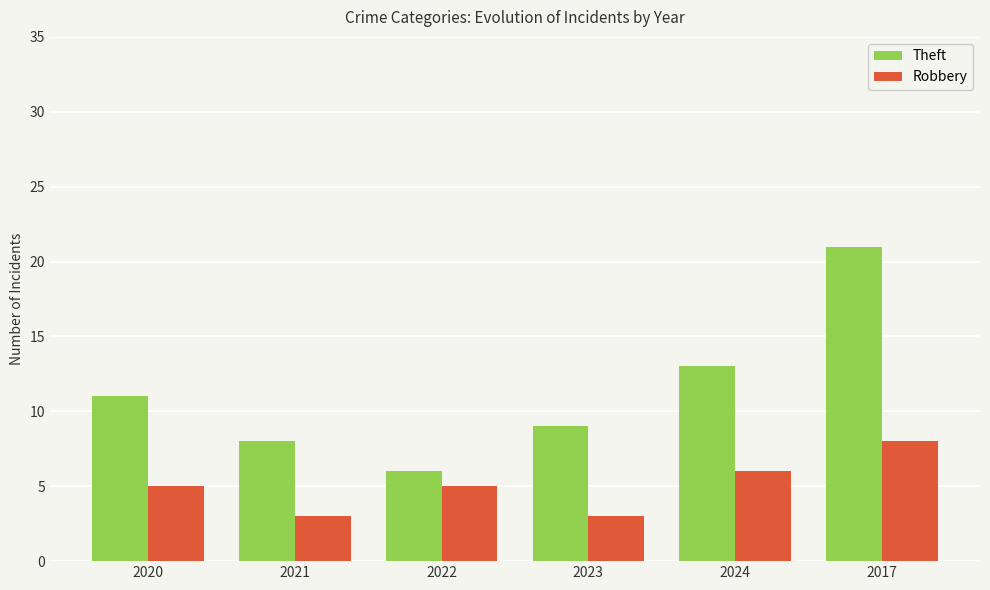

How many distinct data groups are displayed?

2